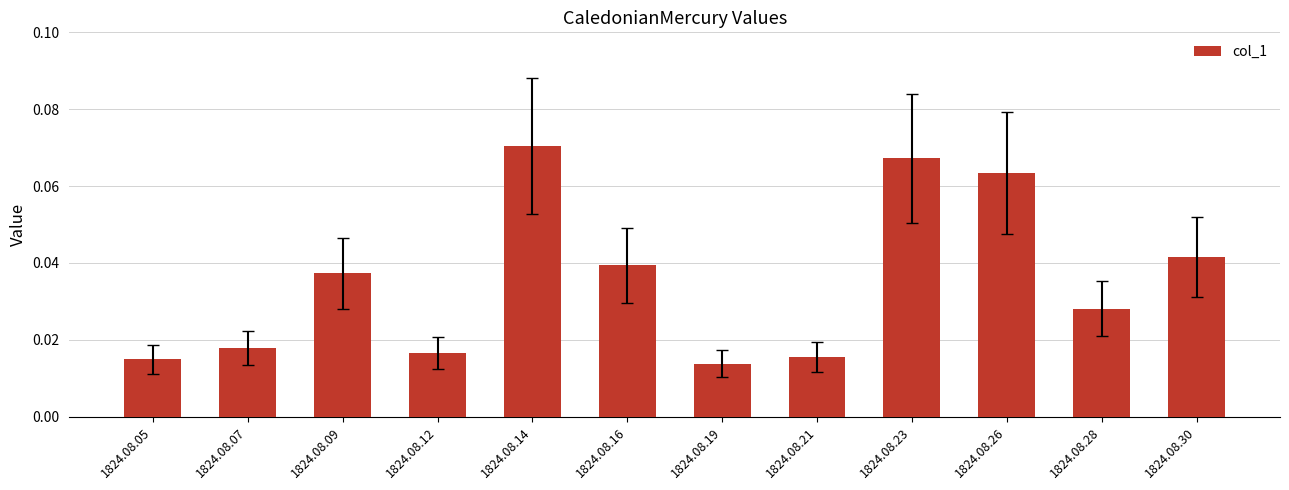

Are the bars horizontal?

No